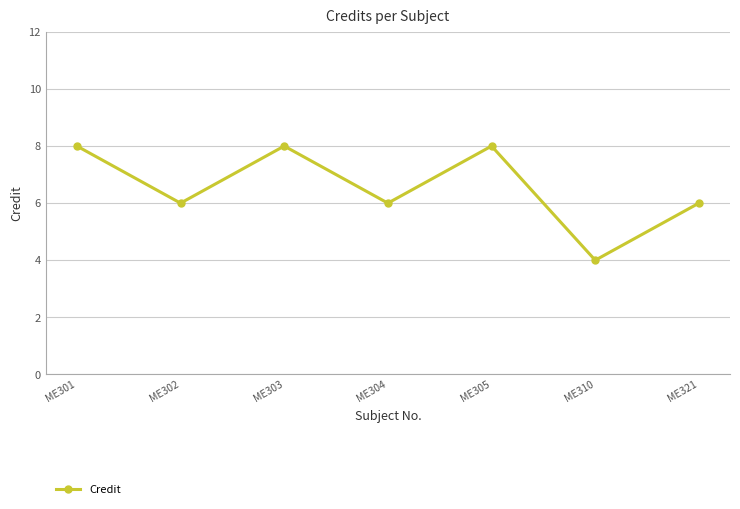

What is the maximum value shown in the chart?

8